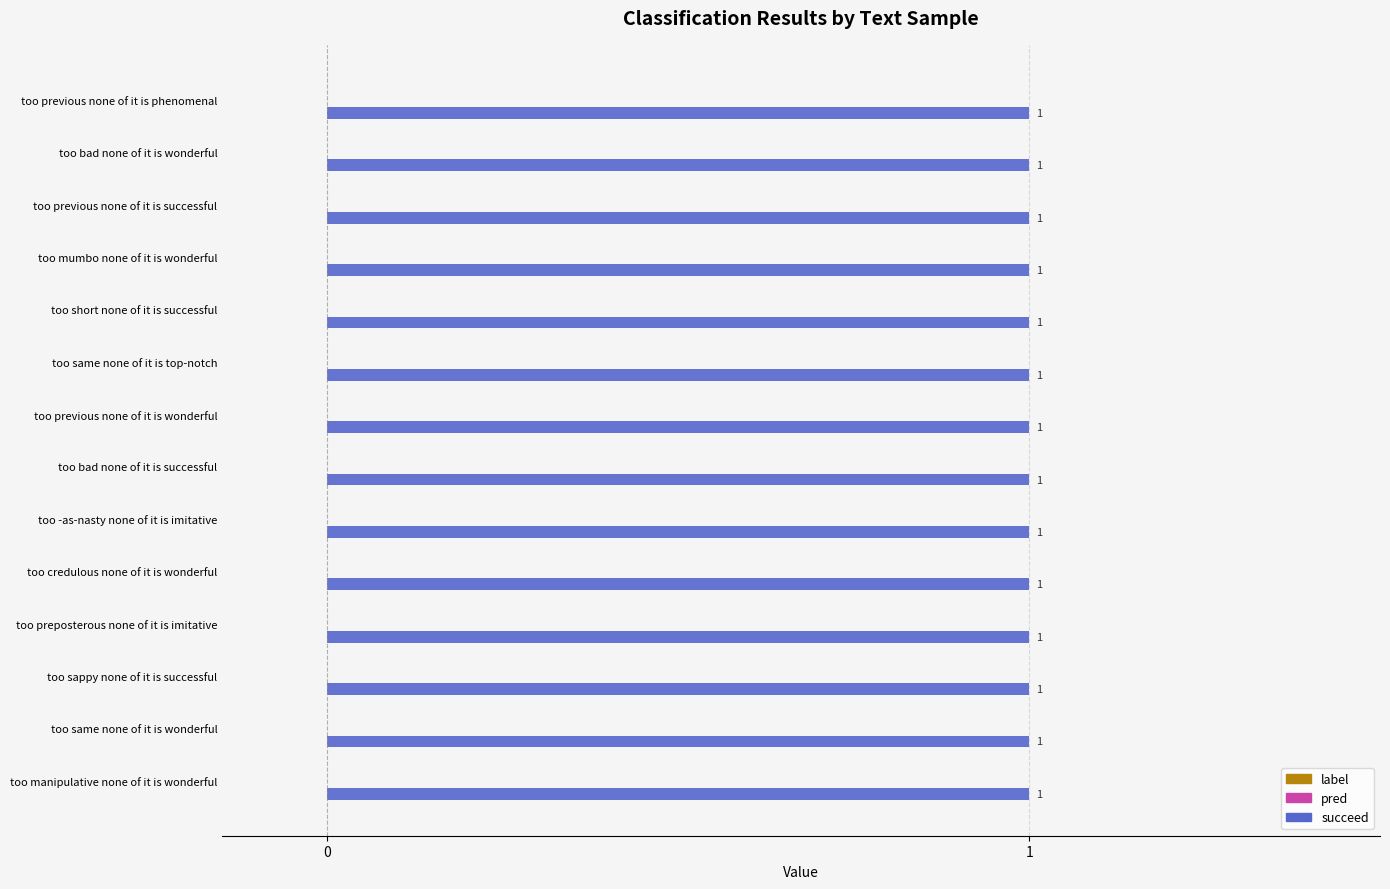

The label series shows 0 at too manipulative none of it is wonderful. True or false?

True